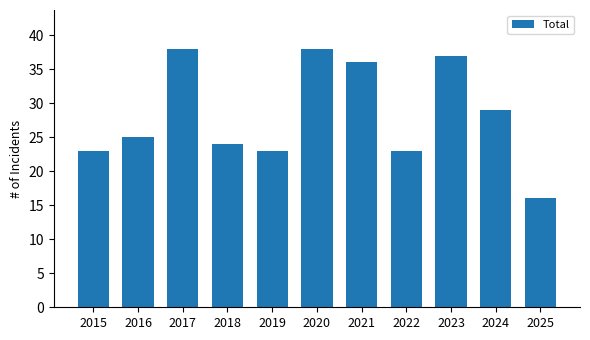

What is the ratio of the value at 2015 to the value at 2018?

1.0